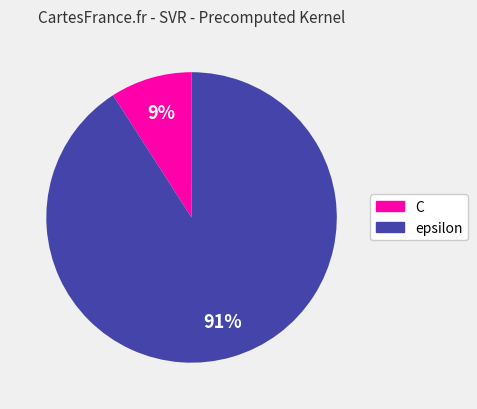

Does C represent more than half of the total?

No